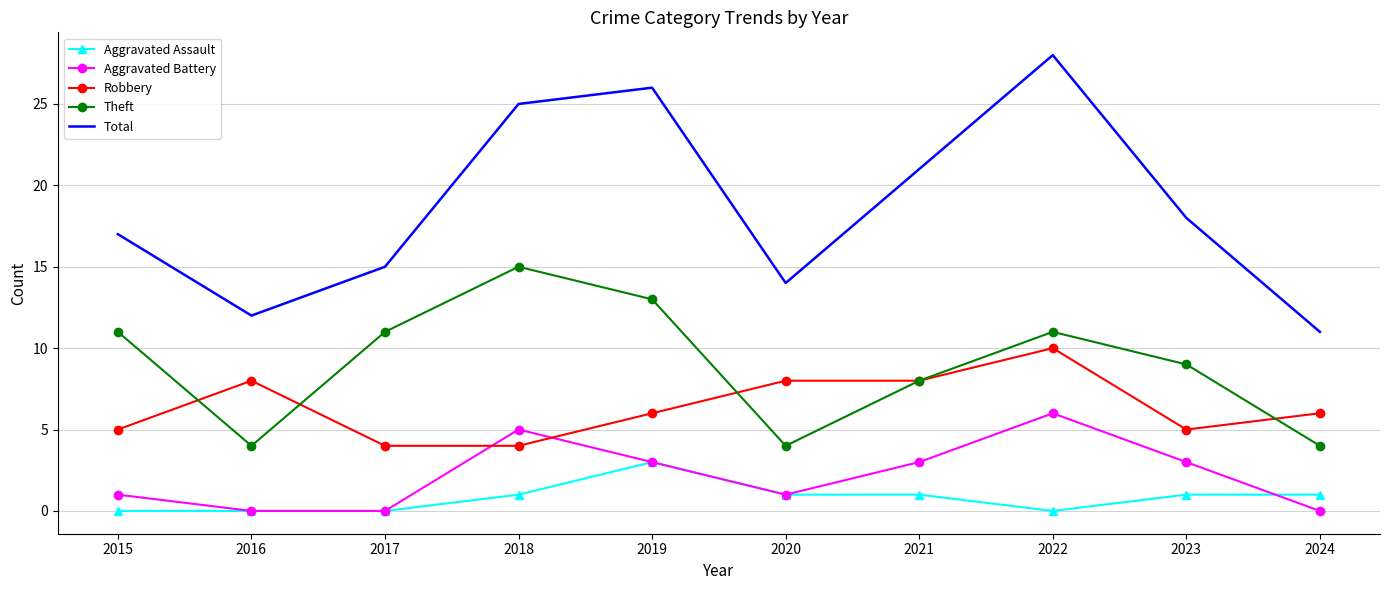

What is the total value across all series at 2015?

34